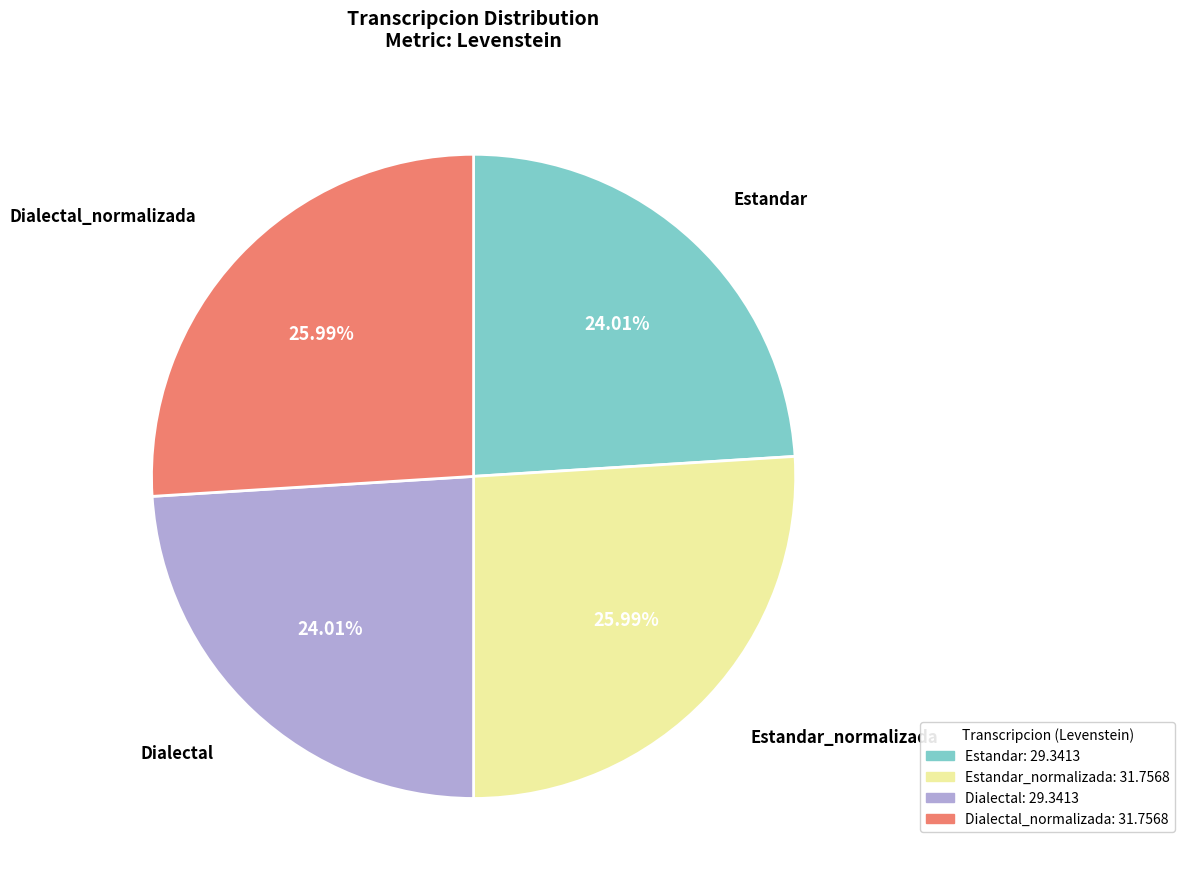

Is there a majority slice in this chart?

No